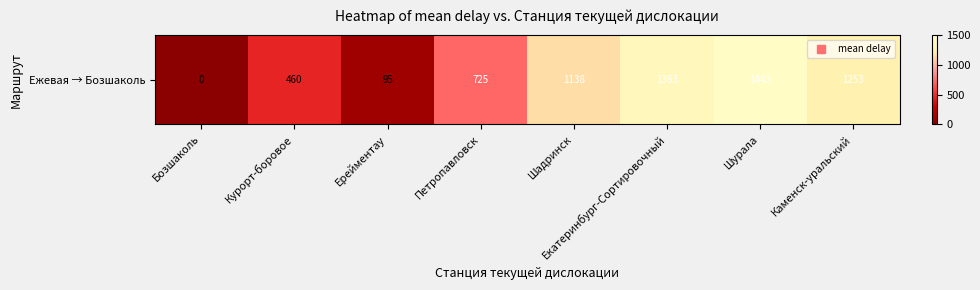

What is the difference between the values at Шадринск and Курорт-боровое?

678